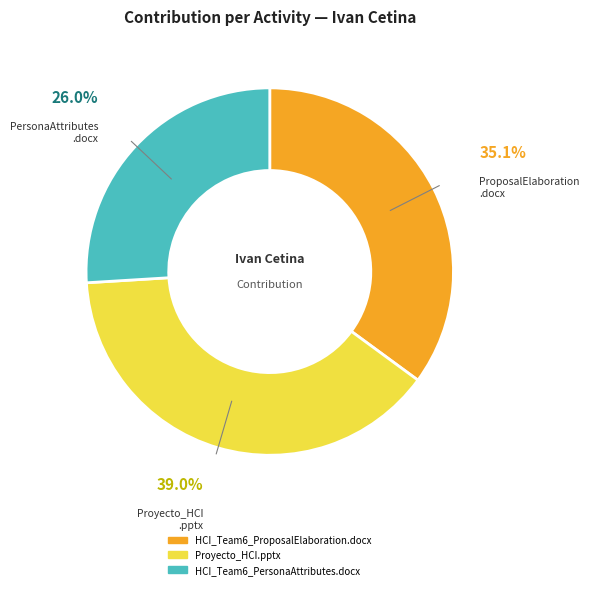

Is the sum of HCI_Team6_PersonaAttributes.docx and HCI_Team6_ProposalElaboration.docx greater than half?

Yes